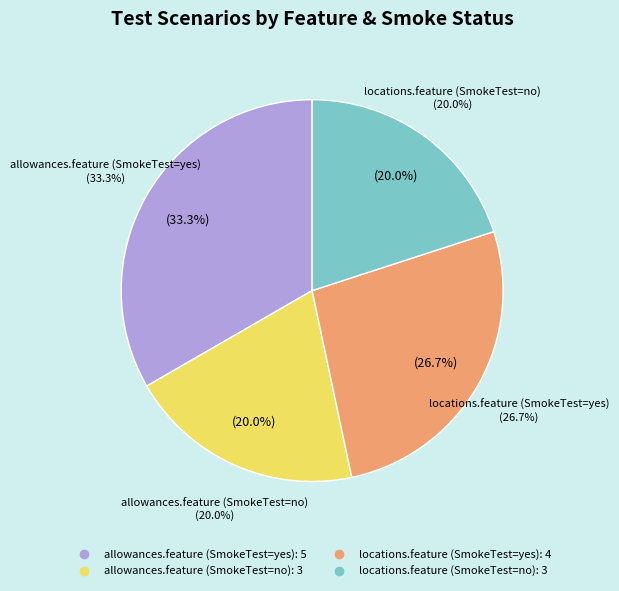

To the nearest percent, what portion does locations.feature (SmokeTest=yes) represent?

27%